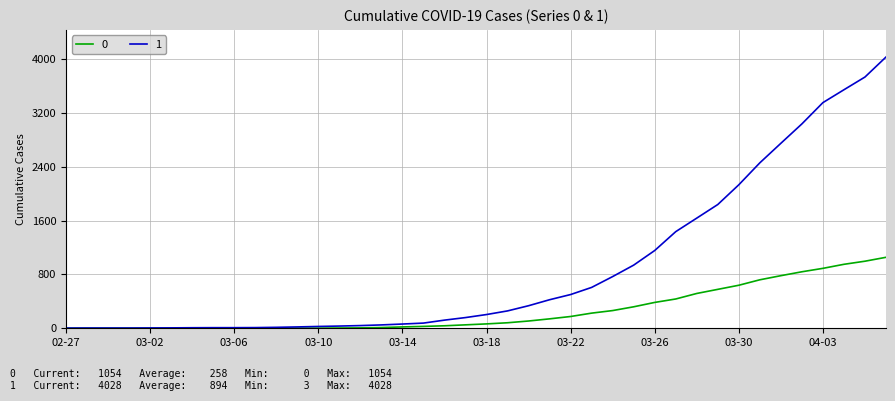

At how many categories does at least one series exceed 3130?

4